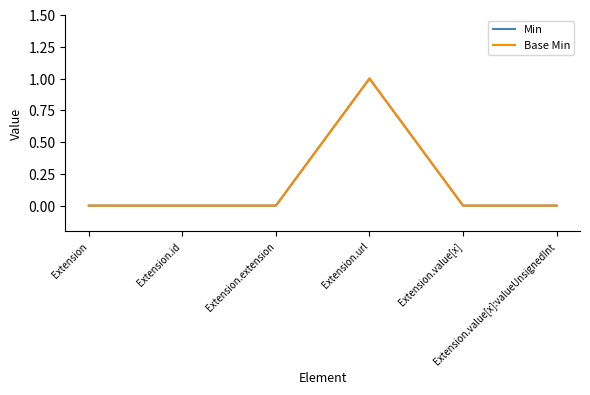

Between Extension and Extension.value[x]:valueUnsignedInt, which series saw the biggest shift?

Min